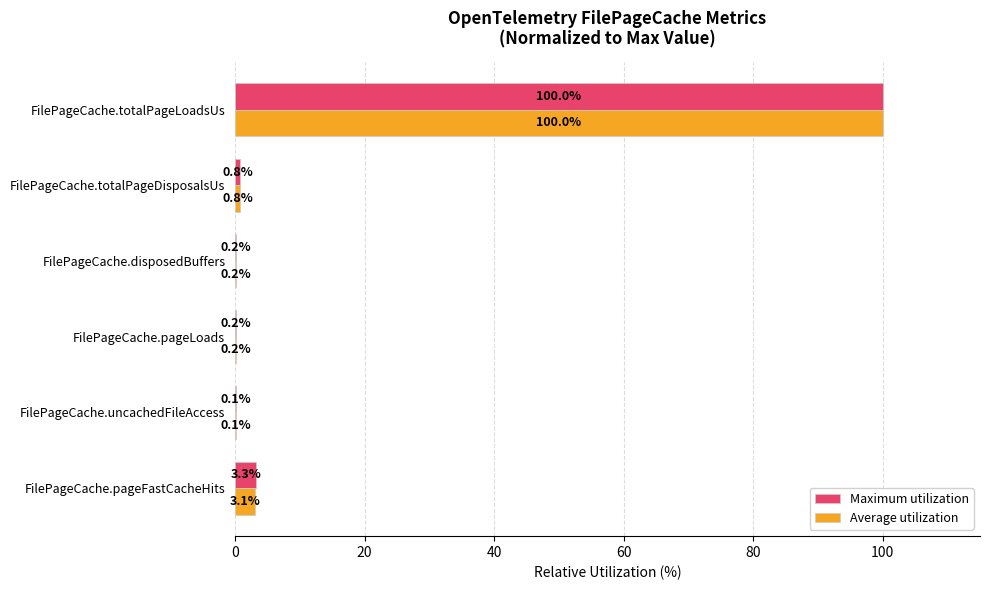

What is the total value across all series at FilePageCache.totalPageDisposalsUs?

1.6